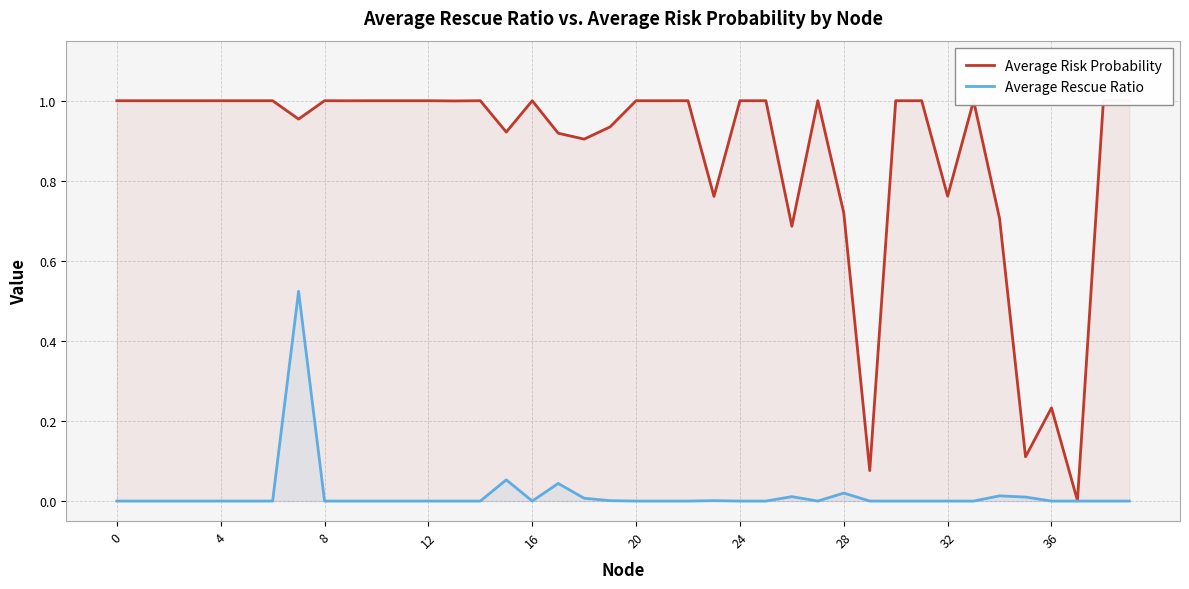

What is the label of the 12th point from the left?

11